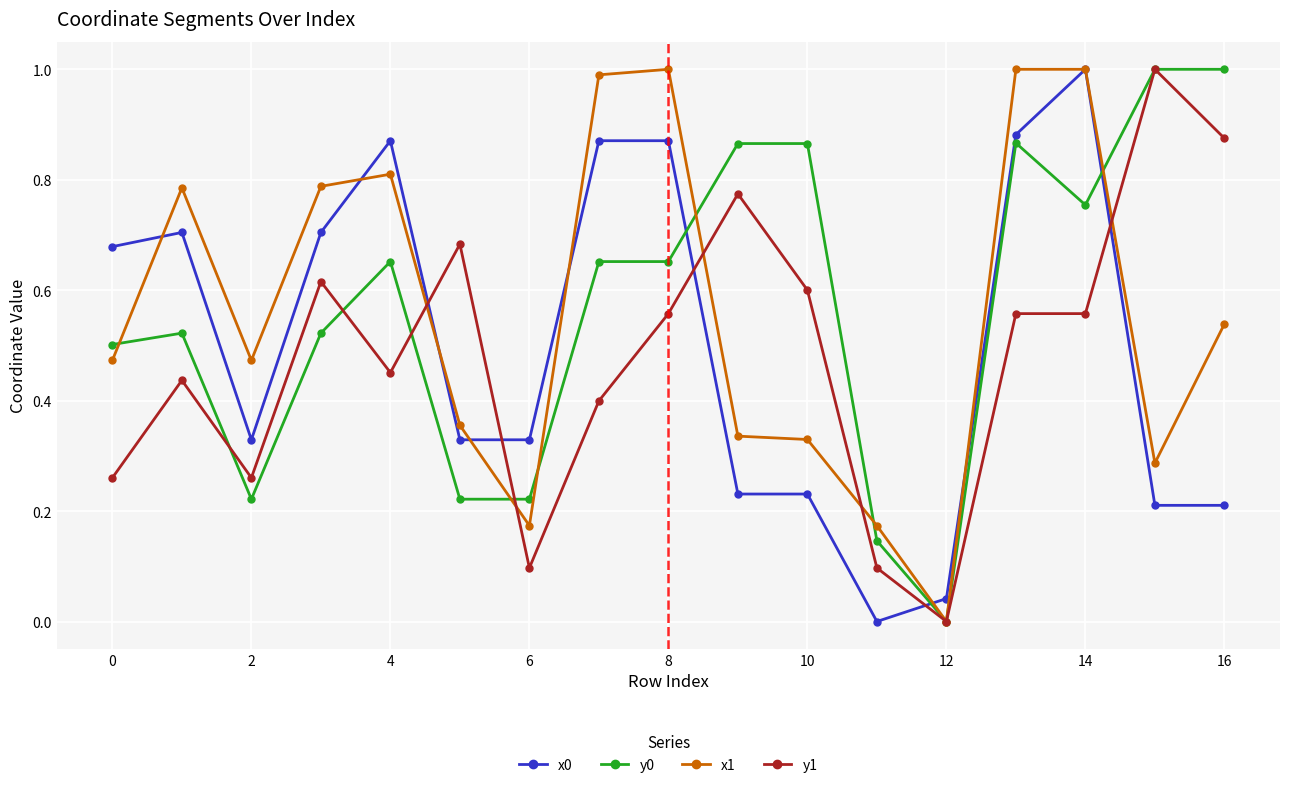

What is the highest value of the x1 series?

1.0